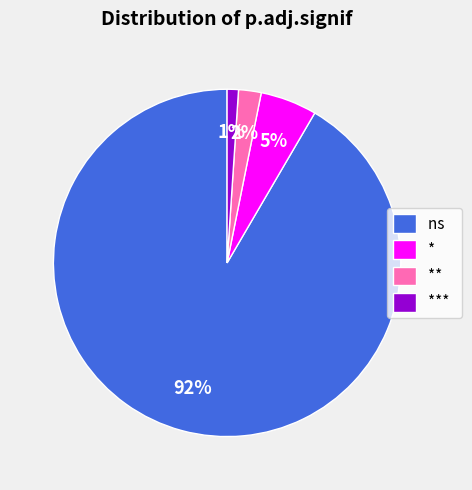

Which has a higher value, ** or ns?

ns